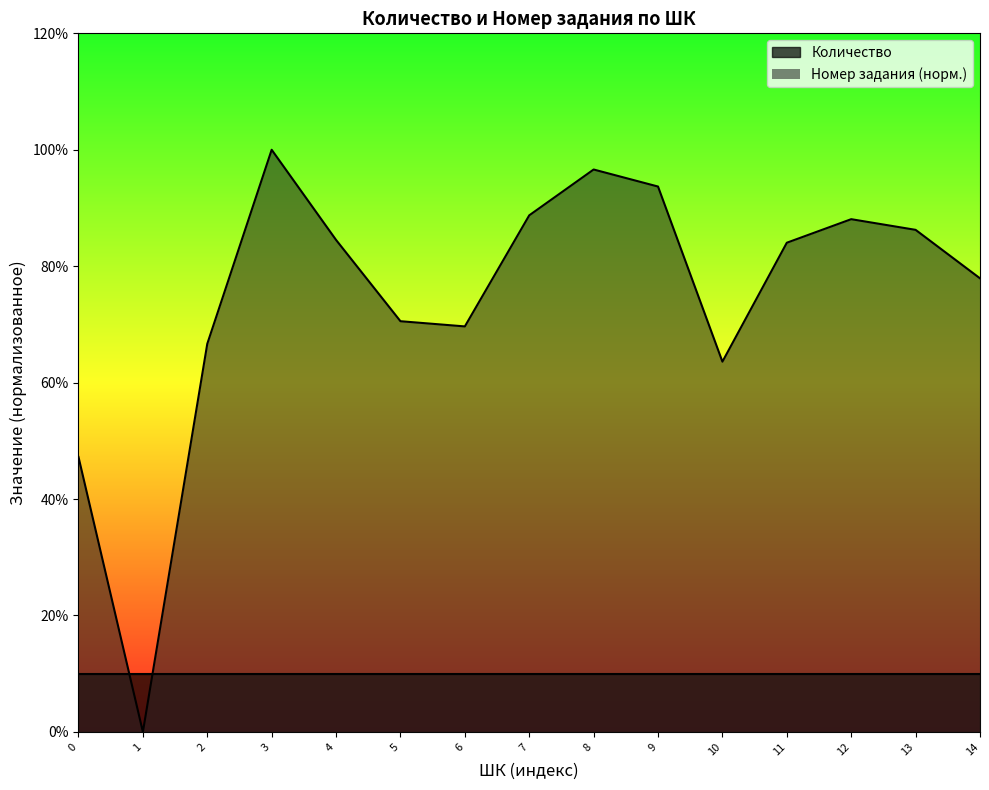

How many values are above zero?

14